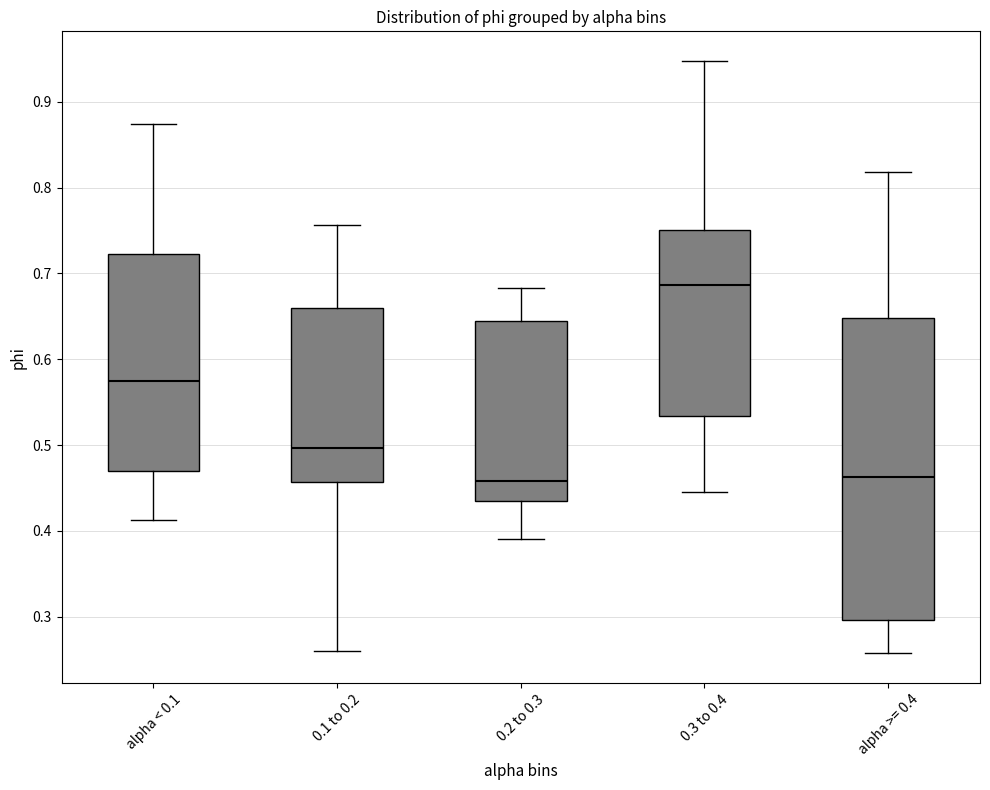

Reading left to right, read every box against the y-axis: the position of its median line, the range the box covers, and the ends of its whiskers. The values are not printed on the chart, so give them approximately, as read against the axis.

alpha < 0.1: median 0.57, box 0.47 to 0.72, whiskers 0.41 to 0.87
0.1 to 0.2: median 0.50, box 0.46 to 0.66, whiskers 0.26 to 0.76
0.2 to 0.3: median 0.46, box 0.43 to 0.64, whiskers 0.39 to 0.68
0.3 to 0.4: median 0.69, box 0.53 to 0.75, whiskers 0.45 to 0.95
alpha >= 0.4: median 0.46, box 0.30 to 0.65, whiskers 0.26 to 0.82